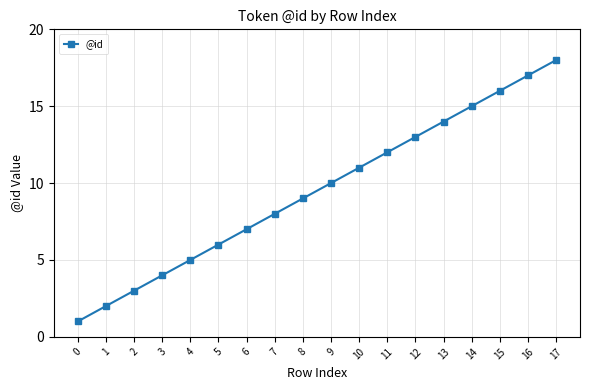

How many data points are less than 10?

9